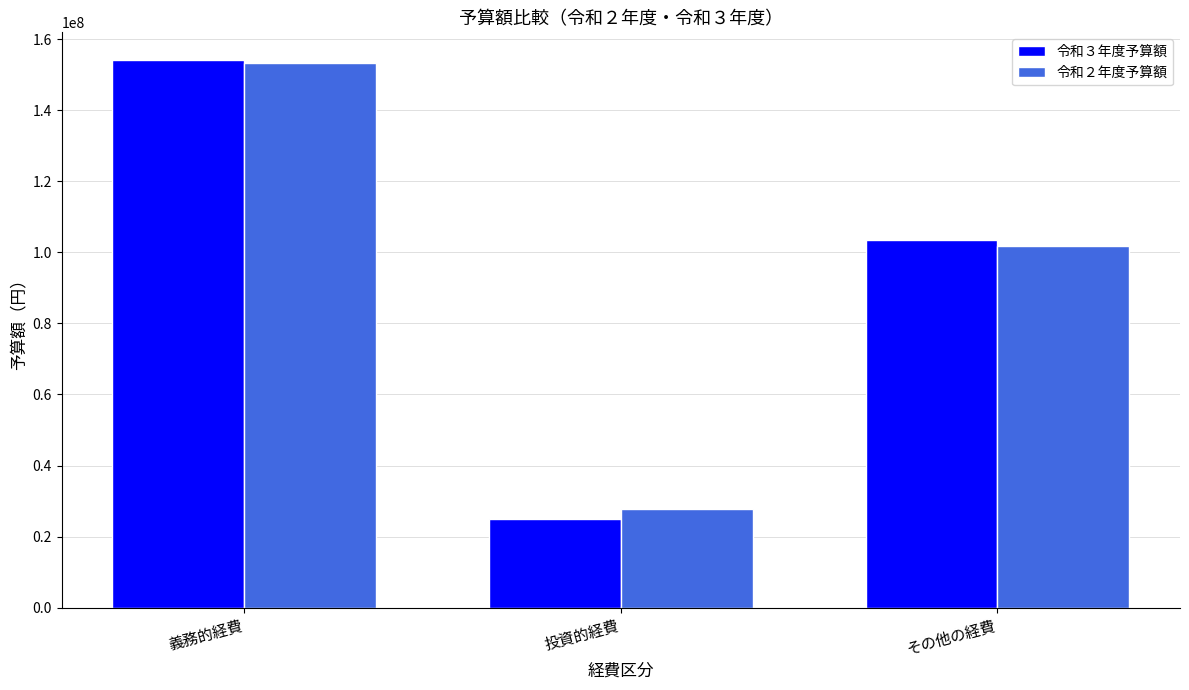

What is the total value across all series at 義務的経費?

307424146